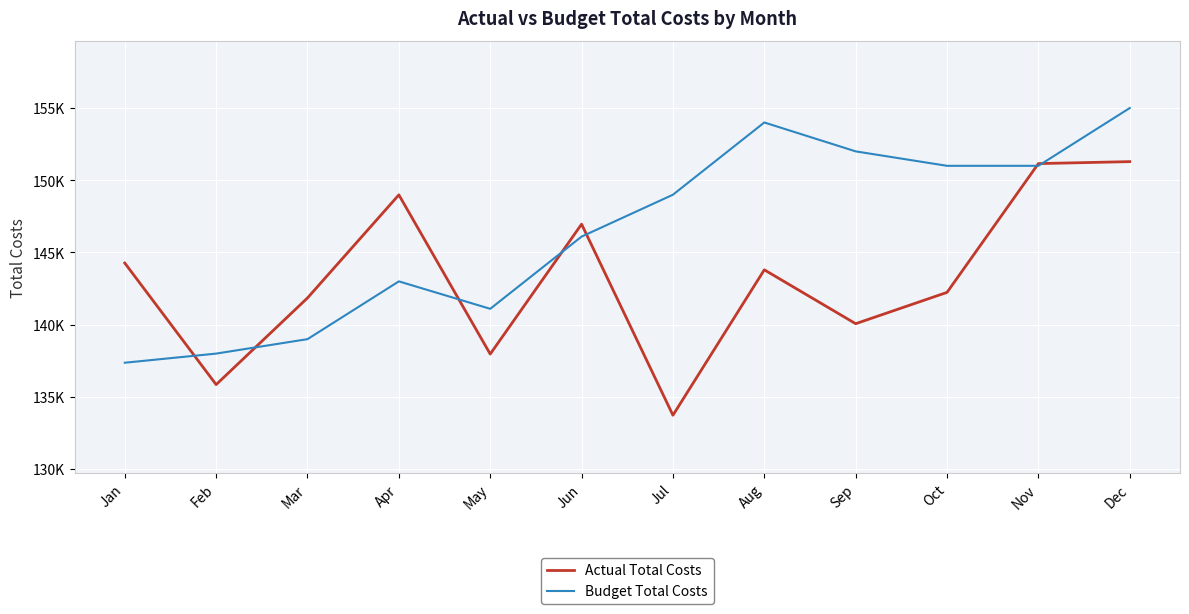

Reading left to right, transcribe all the data shown in this chart.

Actual Total Costs: 144270	135854	141853	148990	137968	146960	133733	143800	140070	142238	151154	151290
Budget Total Costs: 137368	138000	139000	143000	141100	146100	149000	154000	152000	151000	151000	155000